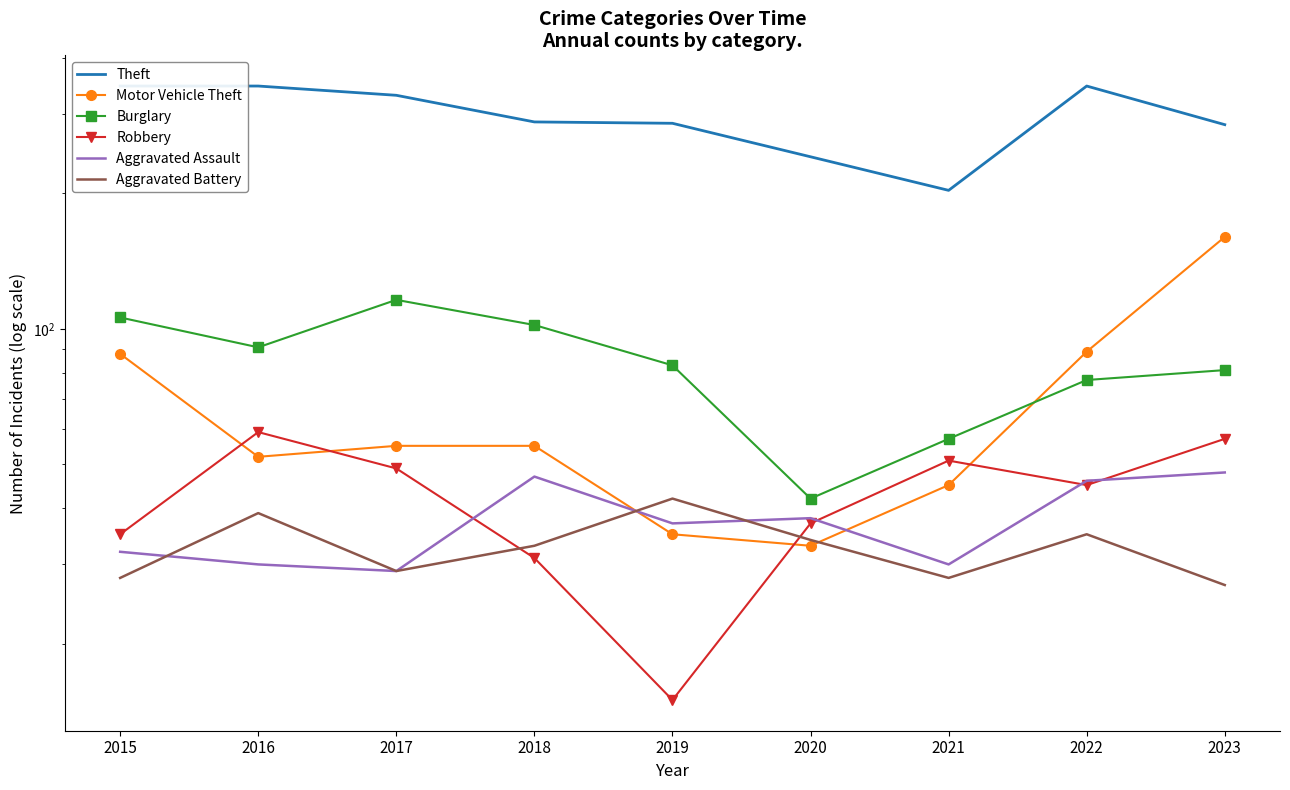

Rank the series at 2021 from highest to lowest value.

Theft, Burglary, Robbery, Motor Vehicle Theft, Aggravated Assault, Aggravated Battery